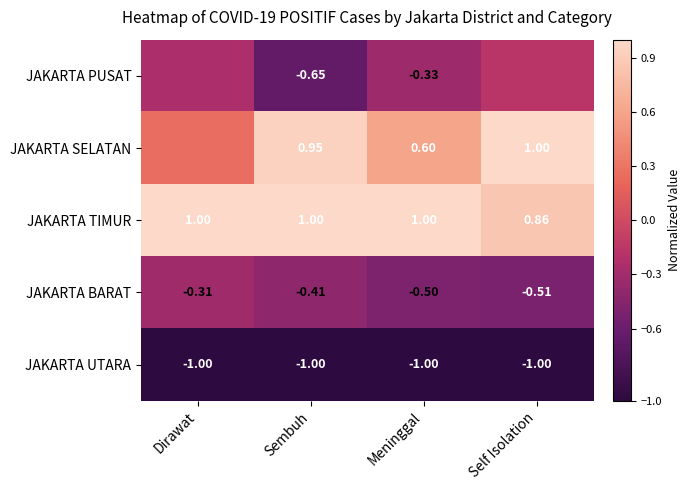

Rank the series at Sembuh from lowest to highest value.

JAKARTA UTARA, JAKARTA PUSAT, JAKARTA BARAT, JAKARTA SELATAN, JAKARTA TIMUR